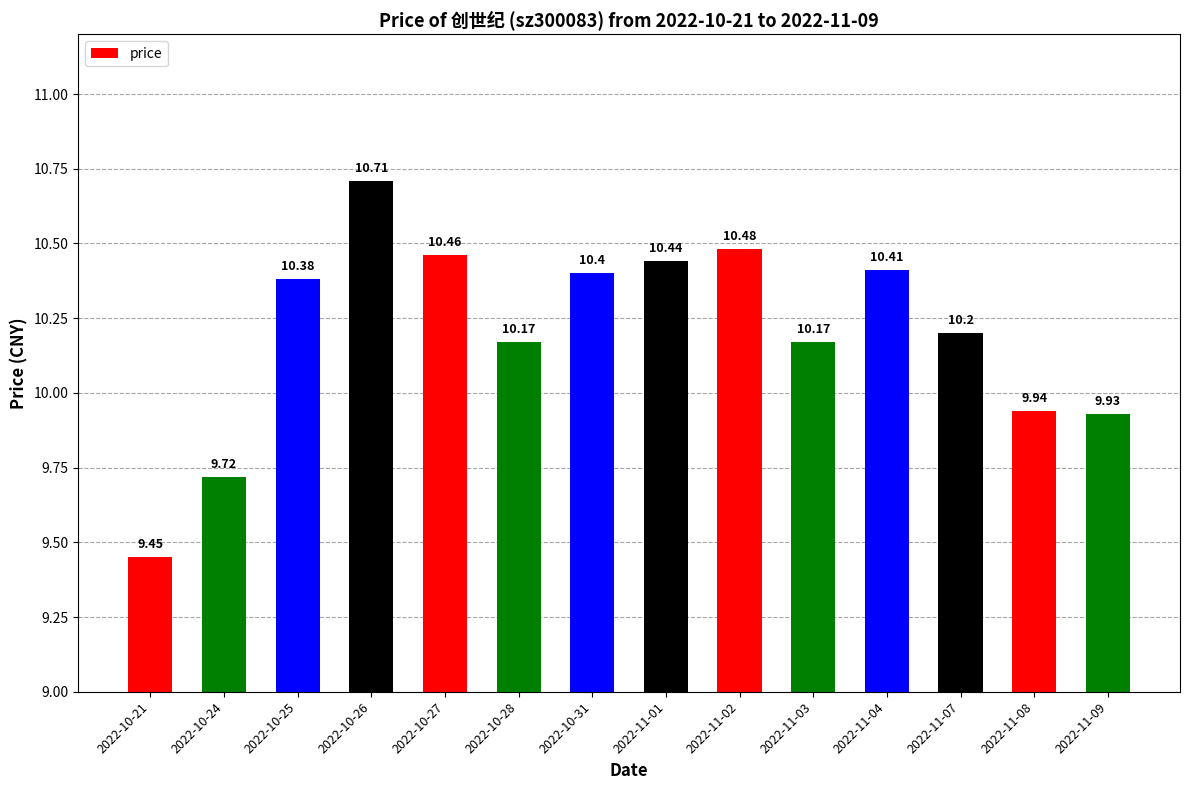

Which label corresponds to the smallest value in the chart?

2022-10-21